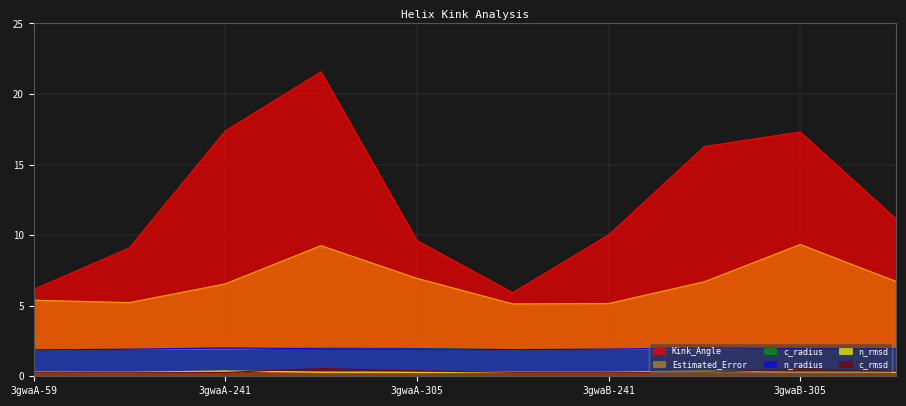

How many data points does each series have?

10